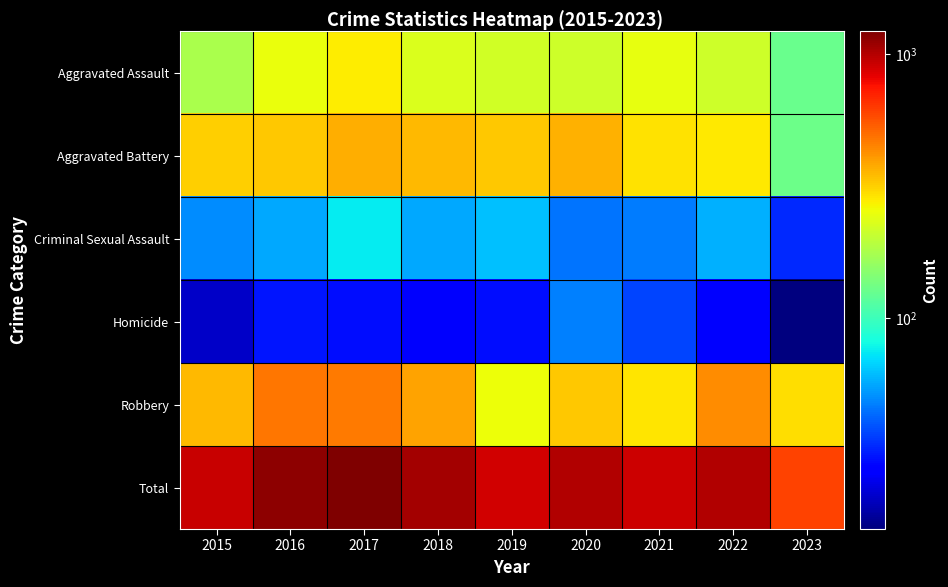

What is the total value across all series at 2017?

2438